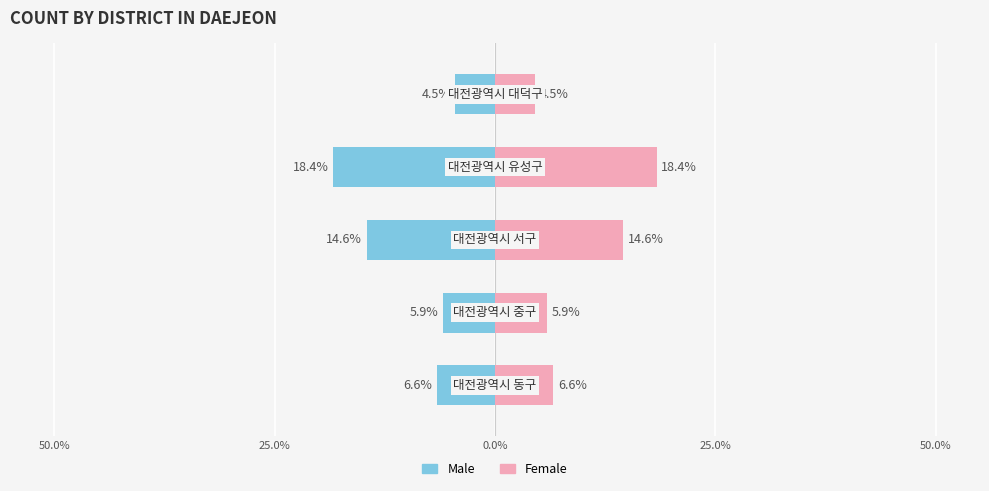

What is the sum of all Male values?

-50.0